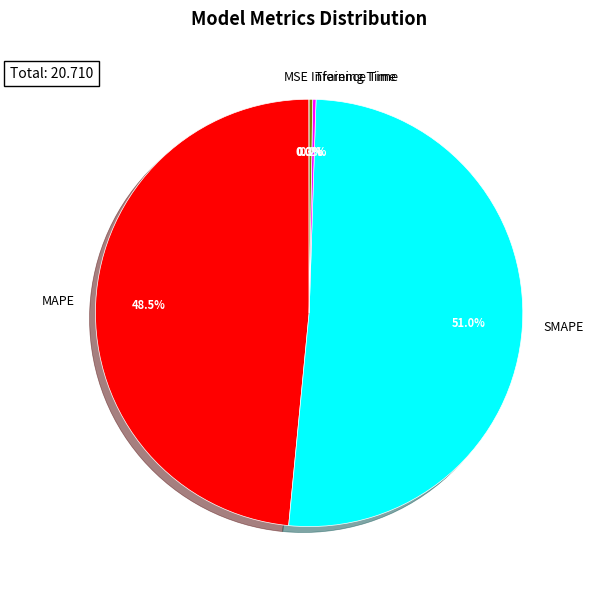

Which category has the biggest portion of the pie?

SMAPE